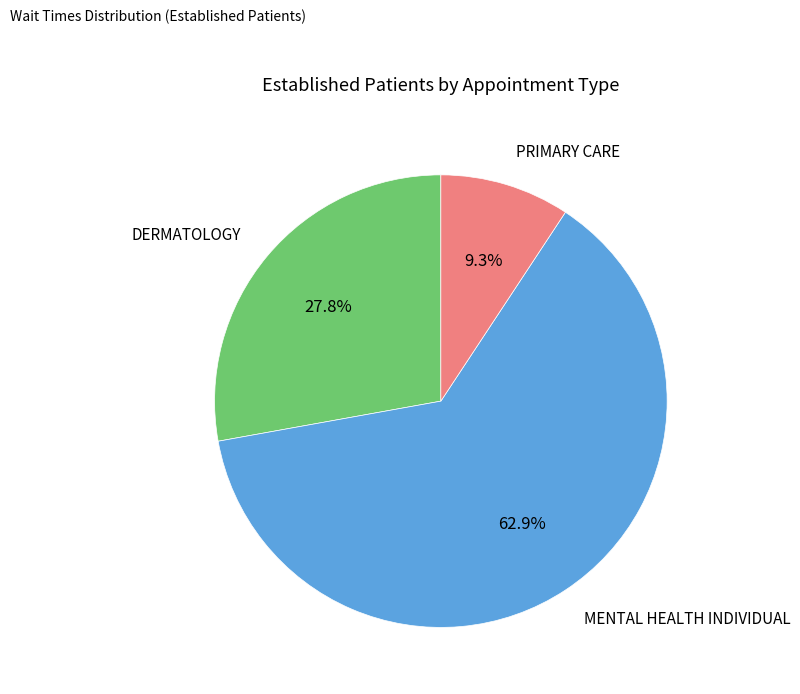

Which slice is the smallest?

PRIMARY CARE